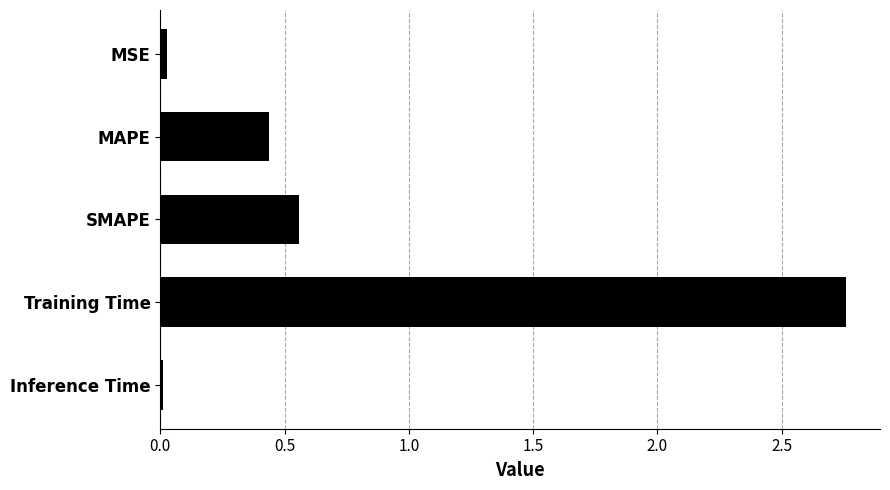

What position from the bottom is MAPE?

4